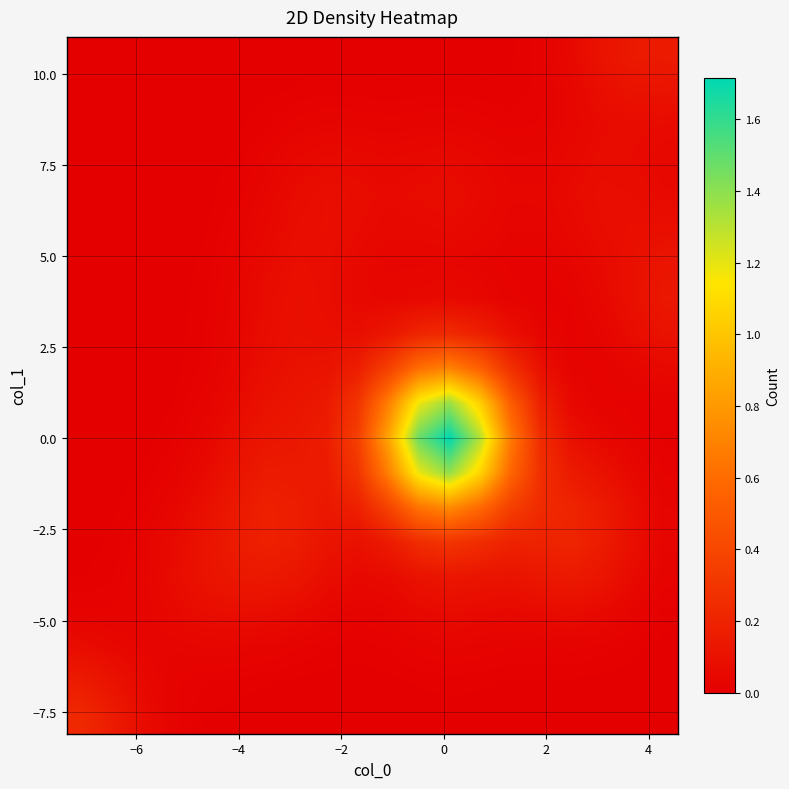

At how many categories does at least one series exceed 0?

20